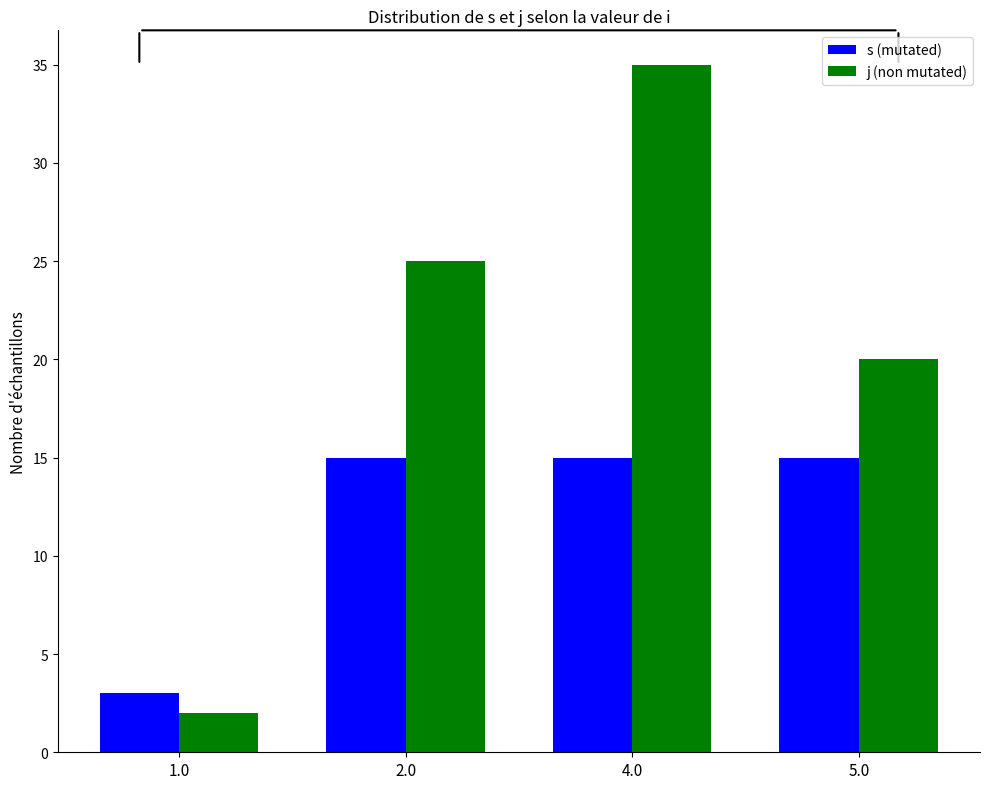

What is the spread (max minus min) of values at 1.0?

1